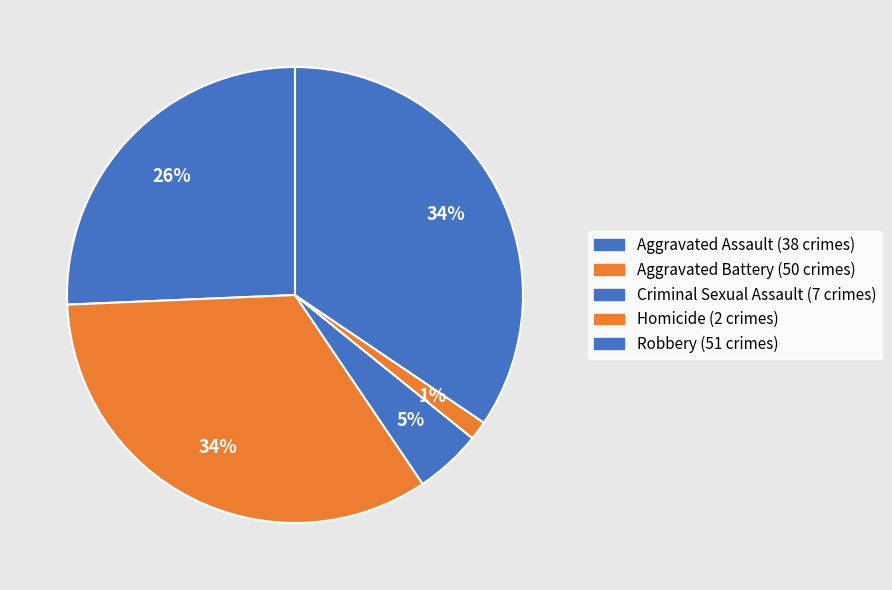

What is the largest slice in the pie chart?

Robbery